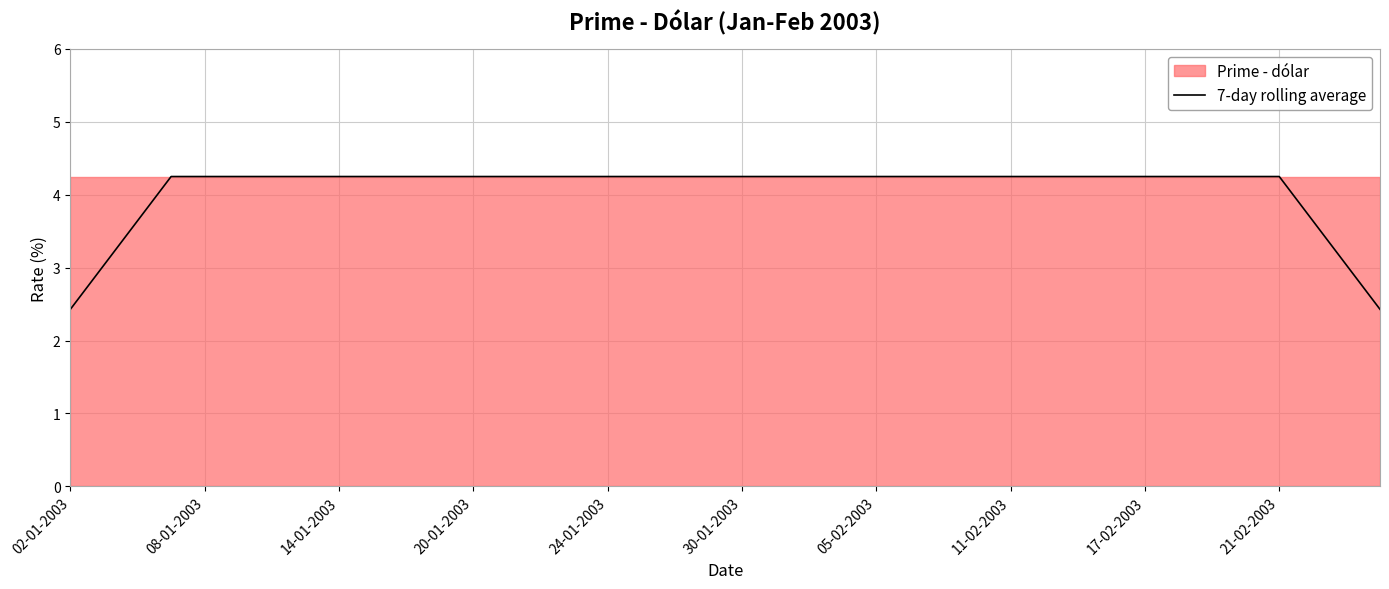

Reading left to right, transcribe all the data shown in this chart.

2.4	3.0	3.6	4.2	4.2	4.2	4.2	4.2	4.2	4.2	4.2	4.2	4.2	4.2	4.2	4.2	4.2	4.2	4.2	4.2	4.2	4.2	4.2	4.2	4.2	4.2	4.2	4.2	4.2	4.2	4.2	4.2	4.2	4.2	4.2	4.2	4.2	3.6	3.0	2.4